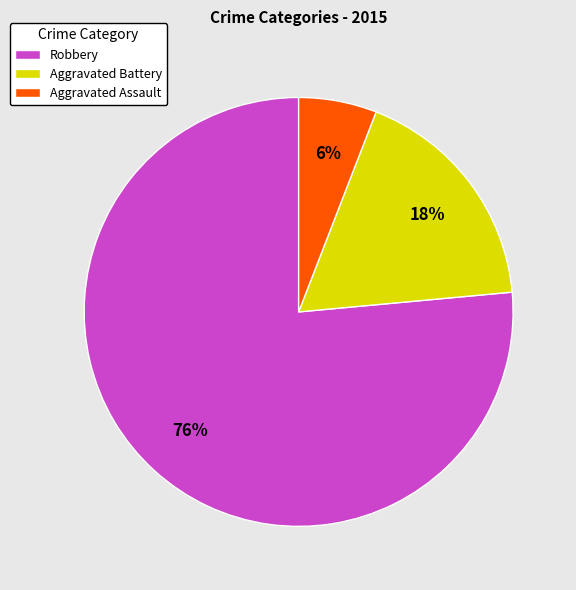

The Robbery slice represents 76% of the pie. True or false?

True